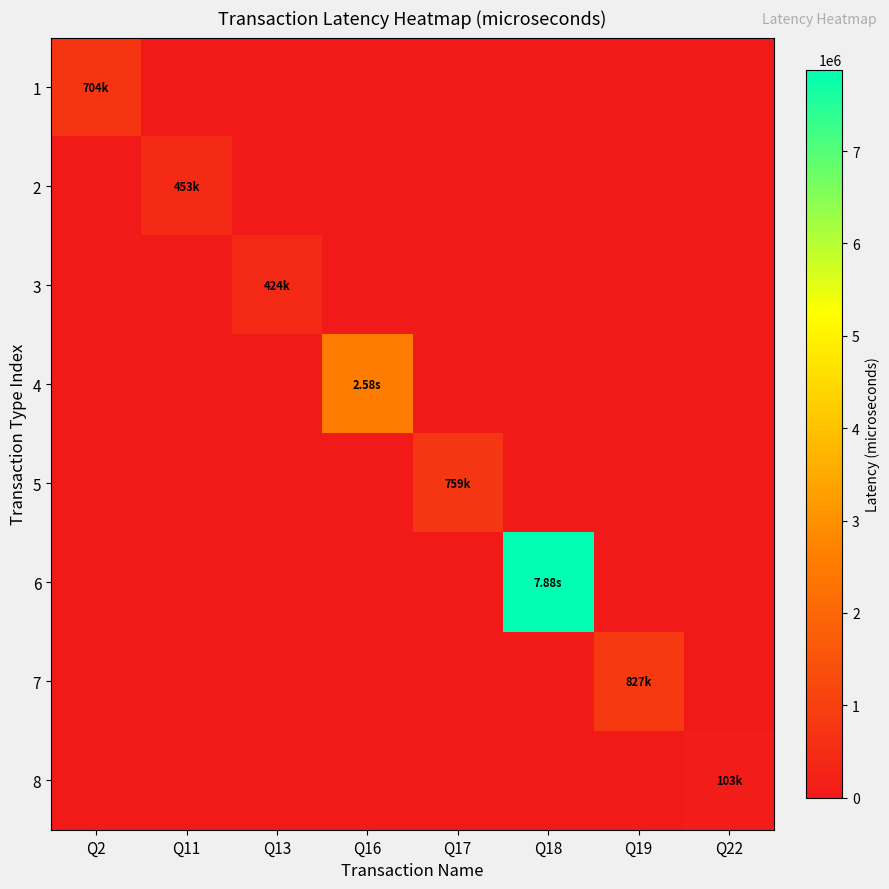

Which series changed the most between Q11 and Q18?

6